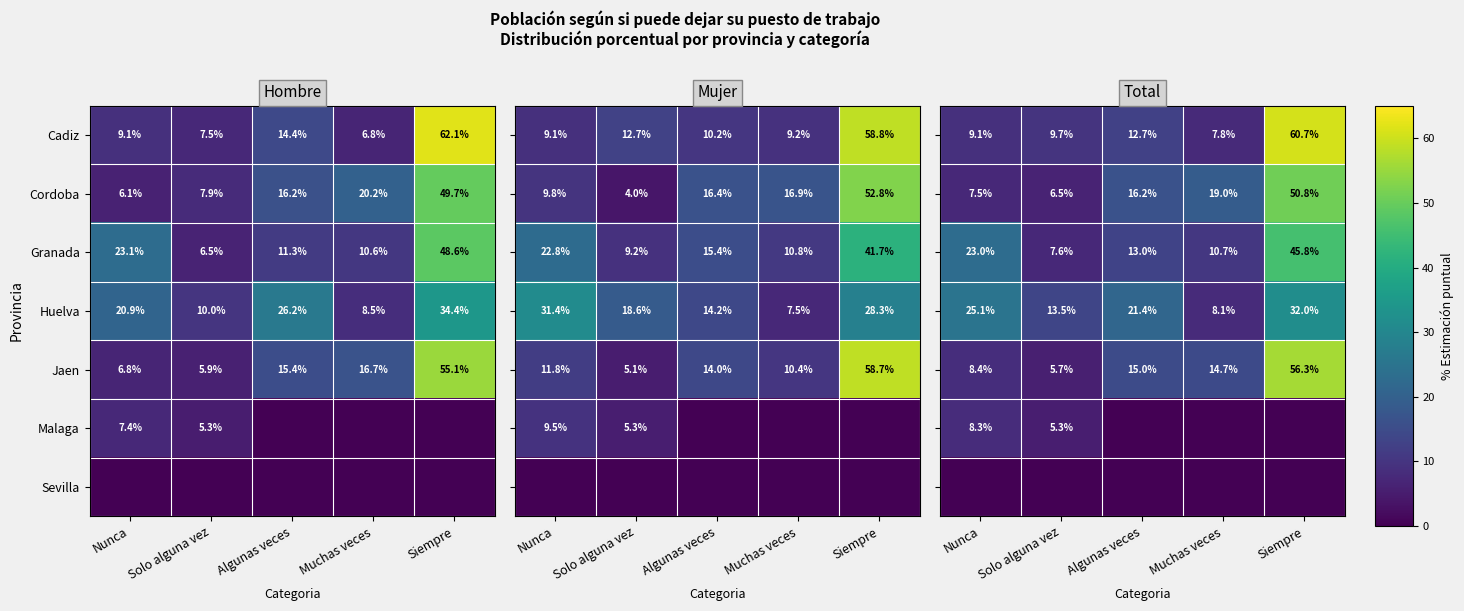

Is the value of Granada at Solo alguna vez greater than the value of Huelva at Algunas veces?

No